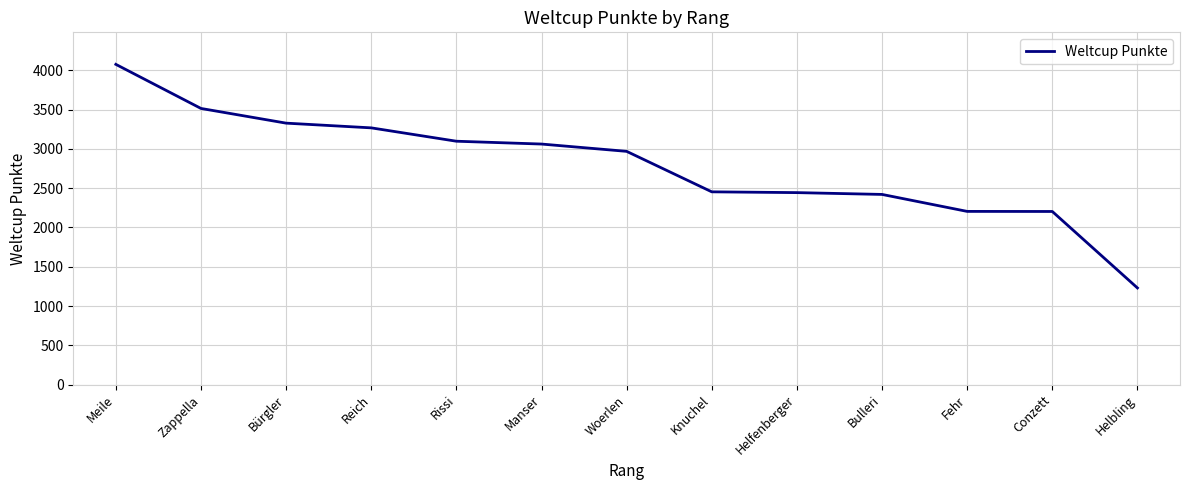

What is the minimum value shown in the chart?

1230